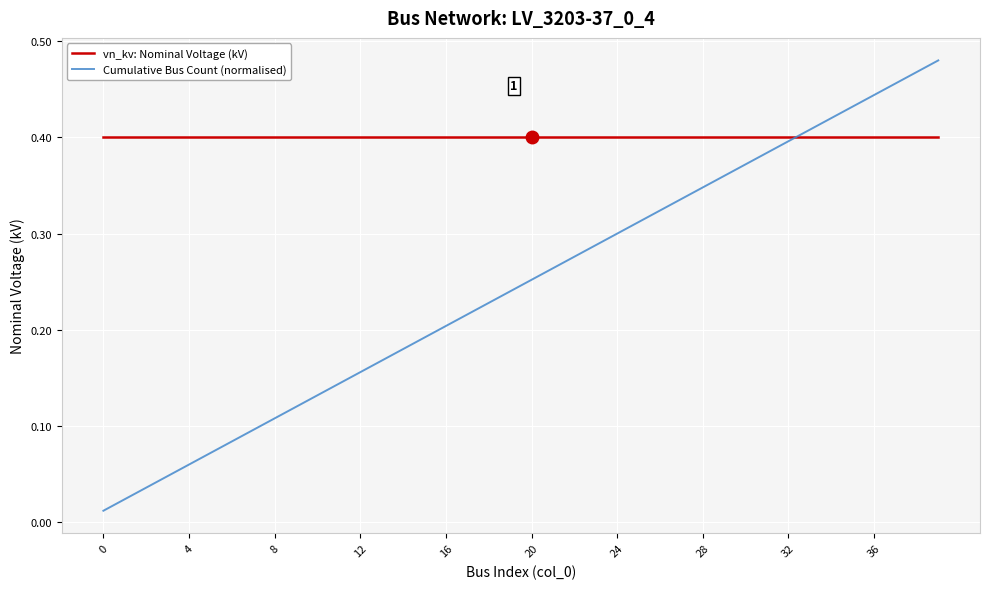

Rank the series by their average value, from lowest to highest.

Cumulative Bus Count (normalised), vn_kv: Nominal Voltage (kV)